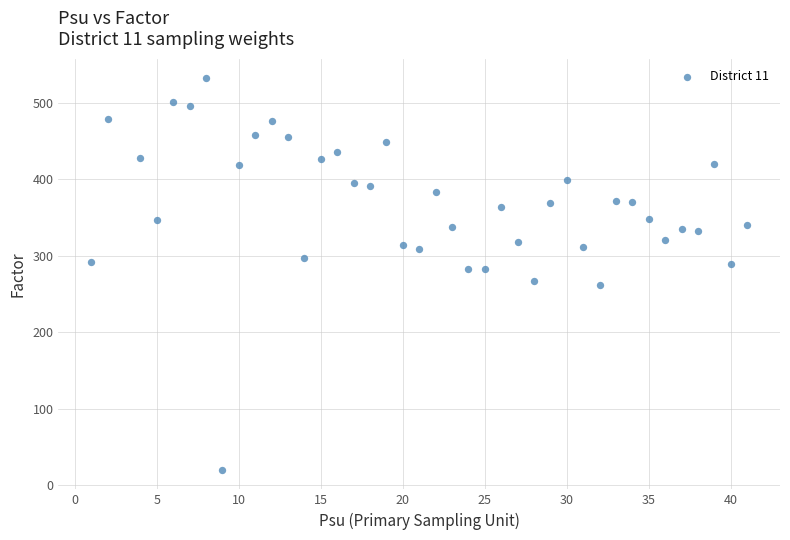

What is the range of Y values (max minus min)?

511.7